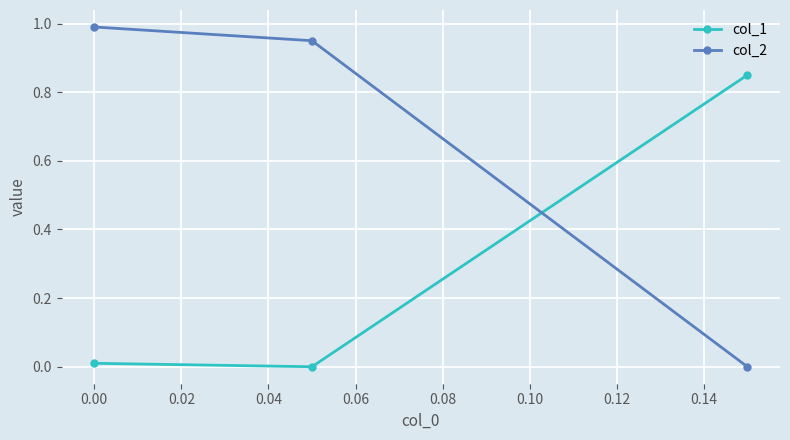

How many data points in col_1 are above 0?

2